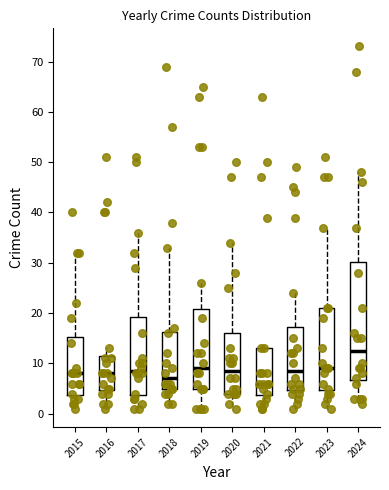

Which box is the tallest, from its lower edge to its upper edge?

2024